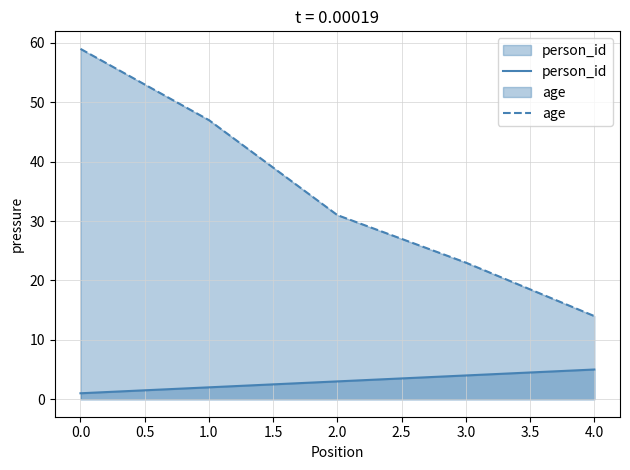

At how many categories does at least one series exceed 5?

5